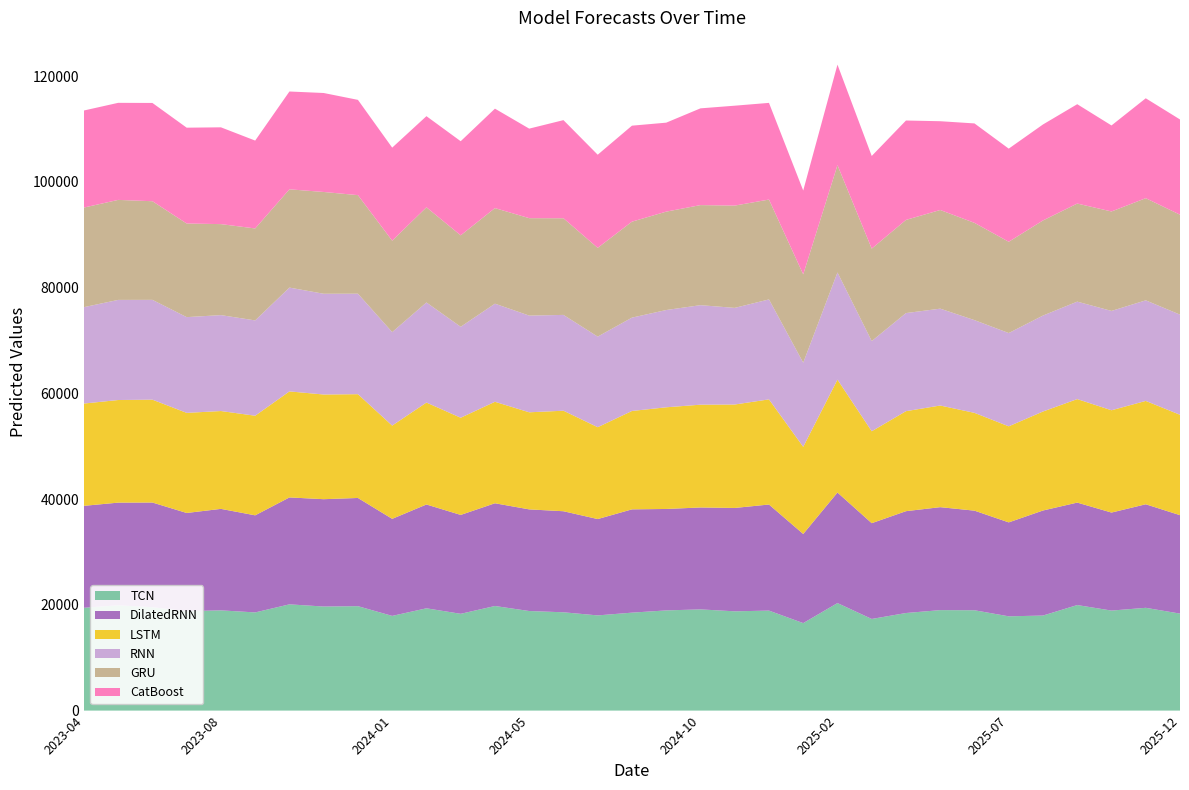

Reading left to right, extract all data points from this chart.

TCN: 19443.3	19920.0	19552.0	18818.2	18961.7	18571.9	20097.6	19686.4	19754.2	17913.8	19349.3	18309.2	19786.6	18834.7	18597.3	18006.6	18529.4	18952.5	19145.4	18778.9	18916.5	16550.0	20338.8	17336.5	18459.2	19007.0	18981.4	17834.2	17979.7	19964.5	18921.0	19442.2	18349.0
DilatedRNN: 19289.2	19417.4	19805.2	18563.3	19194.9	18363.4	20224.0	20301.6	20466.1	18357.5	19637.6	18702.7	19431.0	19225.0	19112.1	18223.3	19536.7	19187.1	19275.7	19552.4	20064.6	16858.1	20911.1	18115.0	19262.1	19472.7	18839.0	17766.2	19868.2	19380.2	18538.0	19585.1	18616.4
LSTM: 19348.7	19410.5	19457.8	18937.2	18508.1	18841.5	20057.1	19802.0	19630.6	17638.3	19282.7	18385.8	19197.0	18366.0	19015.7	17376.8	18609.8	19231.5	19444.8	19567.2	19889.0	16487.7	21357.7	17388.8	18917.5	19228.2	18497.7	18172.3	18727.9	19579.4	19352.5	19550.2	18992.3
RNN: 18230.4	18936.5	18878.8	18106.8	18140.9	18027.2	19635.6	19055.8	19007.0	17681.9	18928.1	17200.8	18555.9	18289.8	18121.7	17131.9	17656.0	18398.9	18821.4	18276.4	18905.3	15905.7	20268.1	17056.1	18553.2	18320.8	17539.5	17641.8	18146.4	18434.9	18787.5	19024.3	18941.5
GRU: 18838.1	18916.6	18656.3	17707.9	17214.2	17396.5	18587.4	19253.9	18643.5	17293.8	18003.3	17298.6	18079.7	18429.8	18280.8	16790.7	18152.4	18610.2	18930.0	19347.9	18891.5	16715.9	20302.1	17488.2	17624.0	18661.7	18398.2	17264.7	17990.5	18549.2	18813.2	19322.2	18901.8
CatBoost: 18360.3	18359.8	18588.9	18128.3	18308.4	16620.4	18503.9	18721.1	18020.0	17601.3	17238.9	17803.6	18811.1	16936.7	18561.1	17617.5	18157.5	16829.4	18299.6	18897.9	18285.7	15853.9	19009.3	17526.5	18800.3	16793.2	18811.1	17617.5	18157.5	18795.3	16270.2	18897.9	18015.5